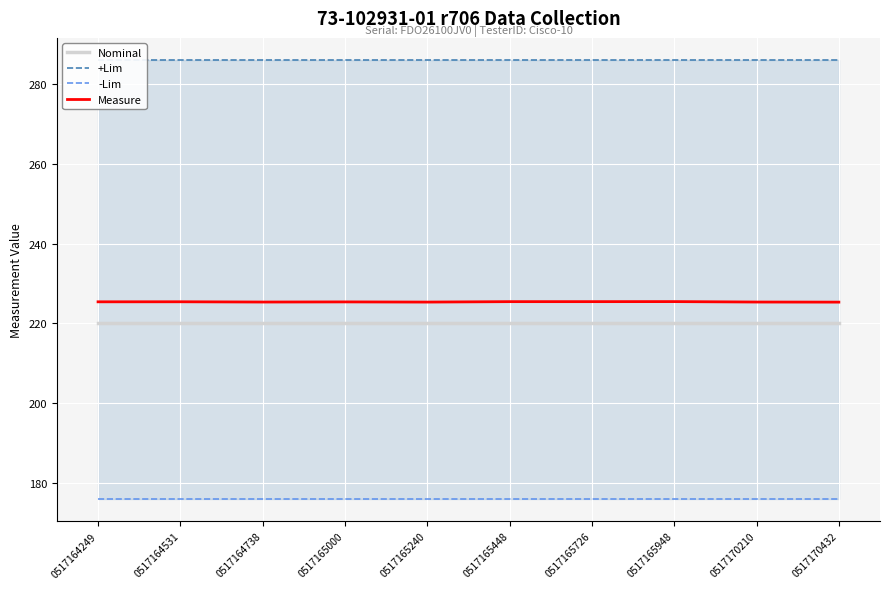

Rank the series by their maximum value, from highest to lowest.

+Lim, Measure, Nominal, -Lim